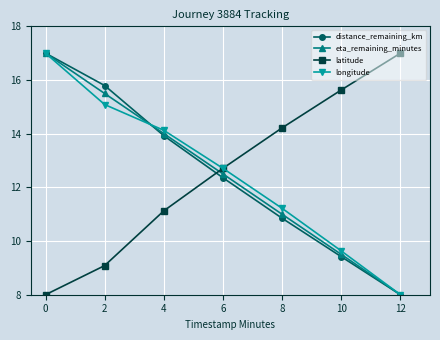

Which series changed the most between 0 and 2?

longitude